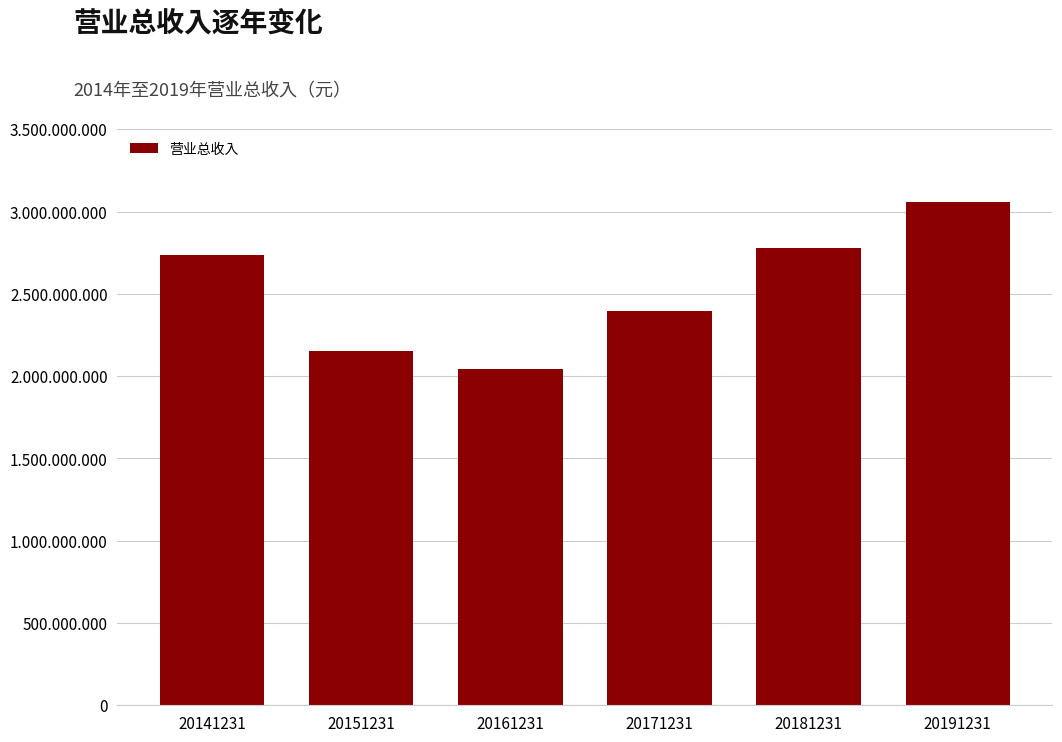

Approximately how many times larger is the value at 20171231 compared to 20181231?

0.9